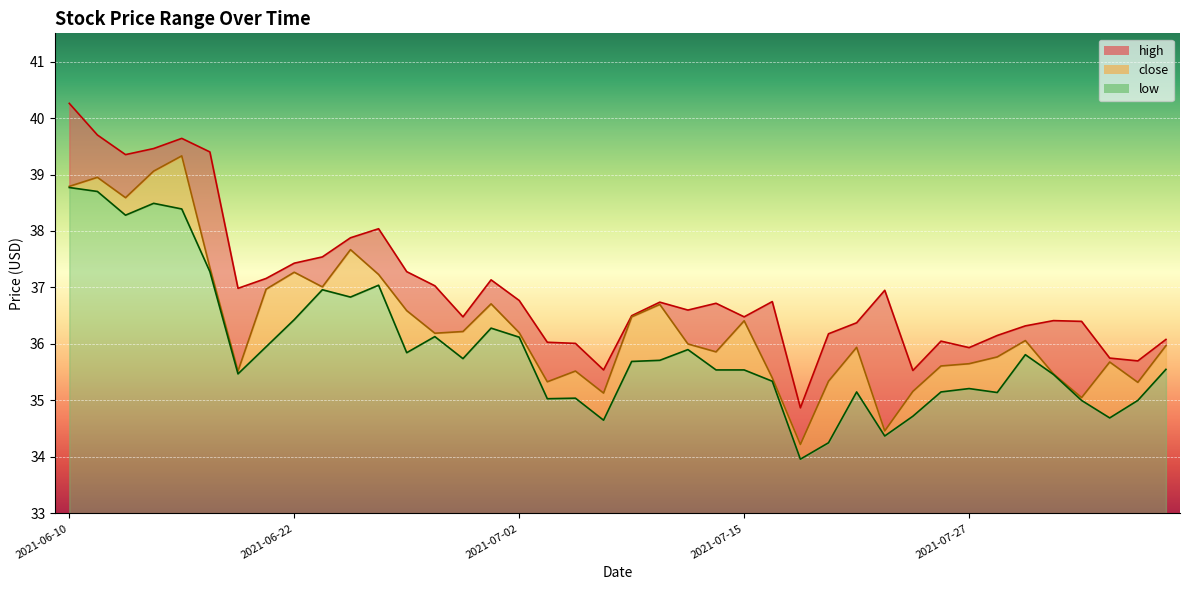

Which label corresponds to the smallest value in the chart?

2021-07-19